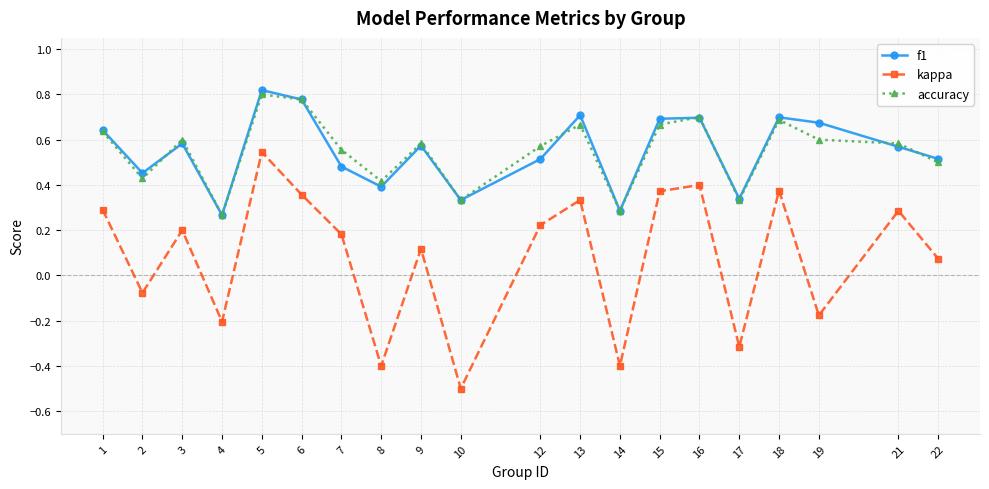

Which series changed the most between 3 and 18?

kappa